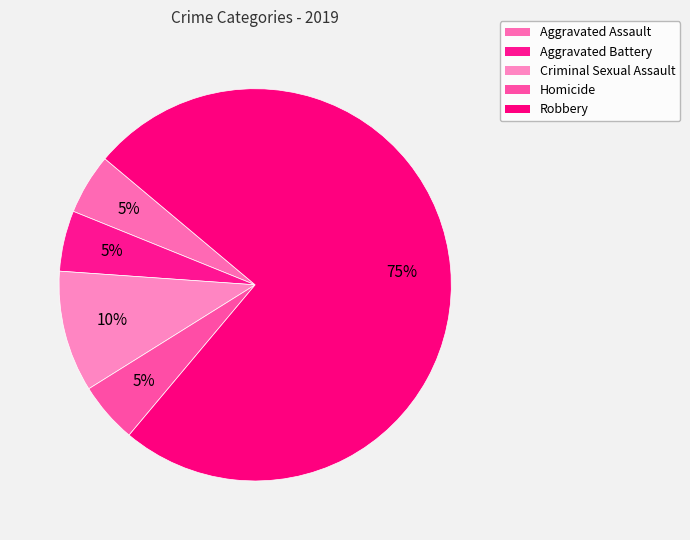

Does any single category account for the majority?

Yes